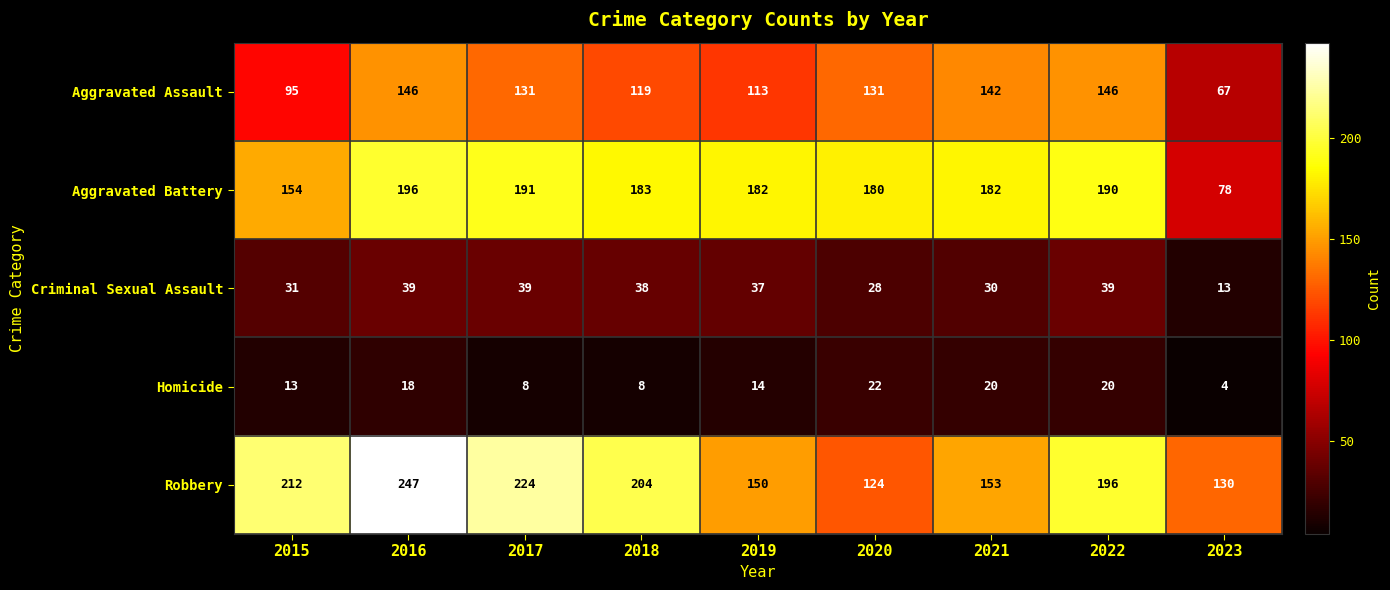

What is the smallest value displayed?

4